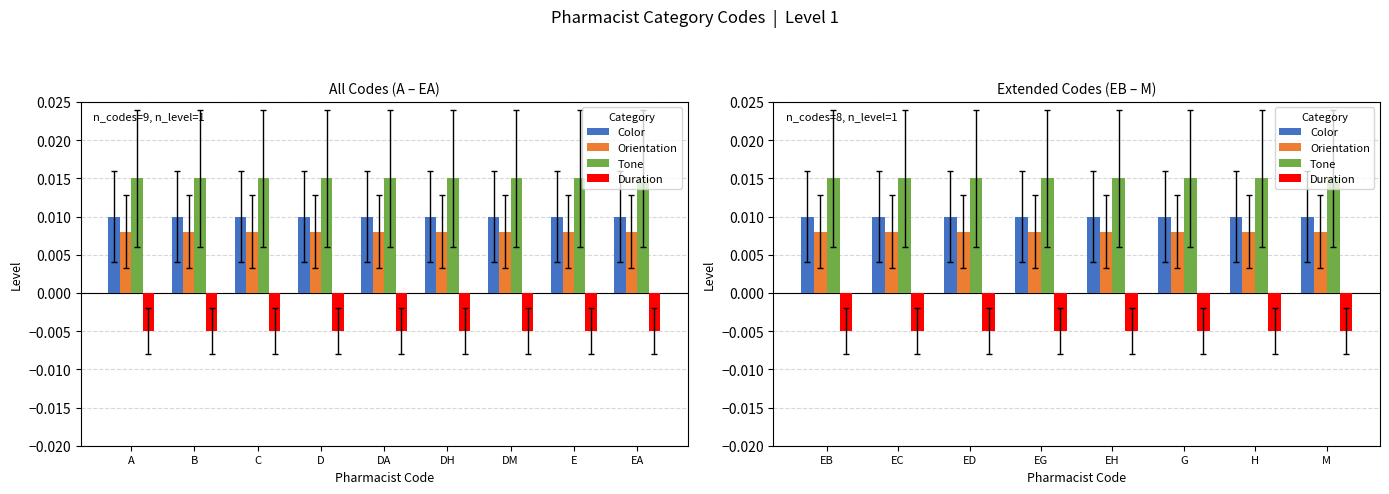

How many series are shown in this chart?

4